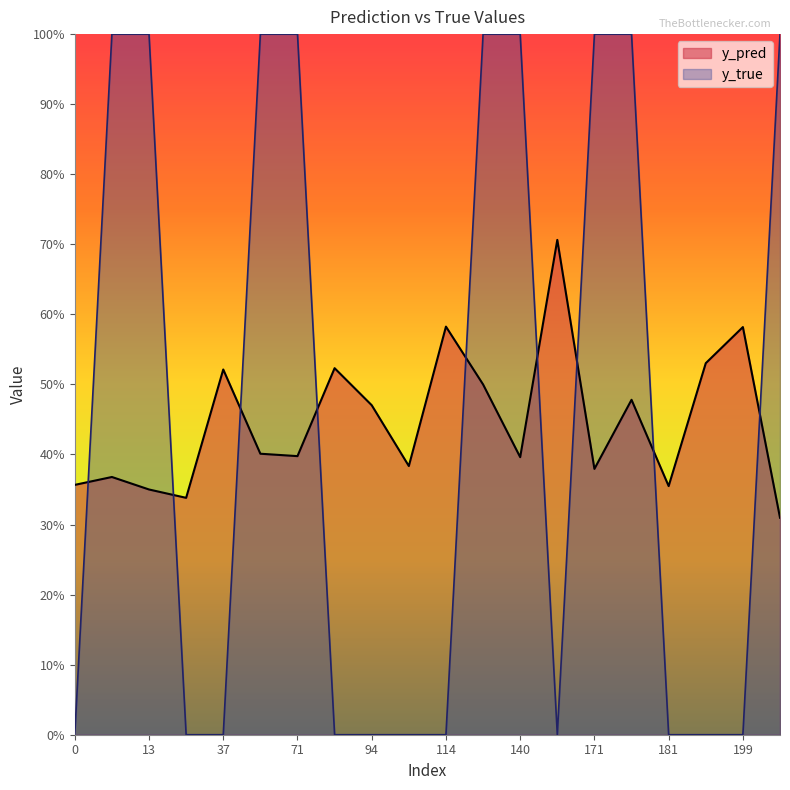

List the series in order of their peak value, highest first.

y_true, y_pred